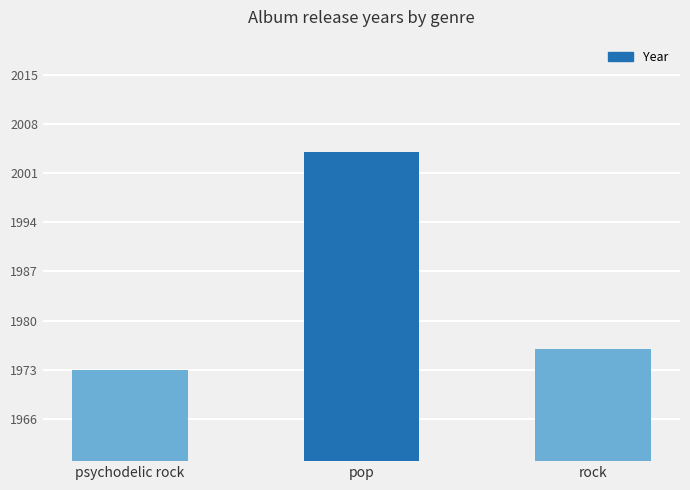

What value does the data have at rock, to the nearest 10?

1980